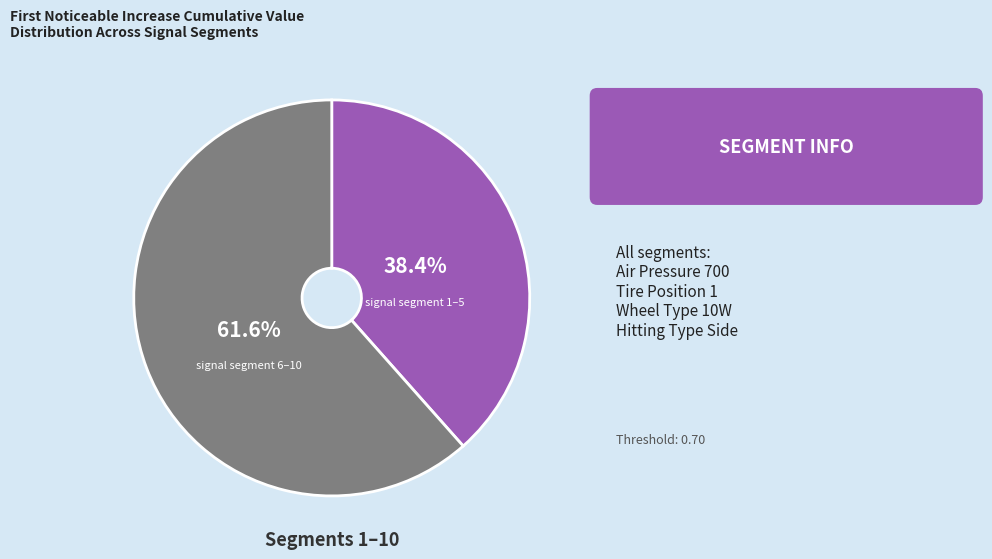

What percentage do signal segment 1–5 and signal segment 6–10 together represent?

100.0%